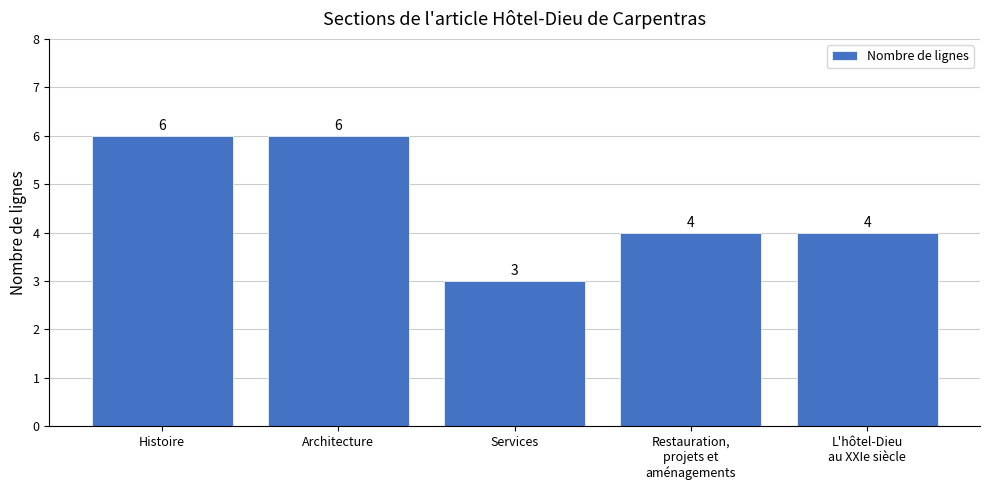

What is the label of the 5th bar from the right?

Histoire